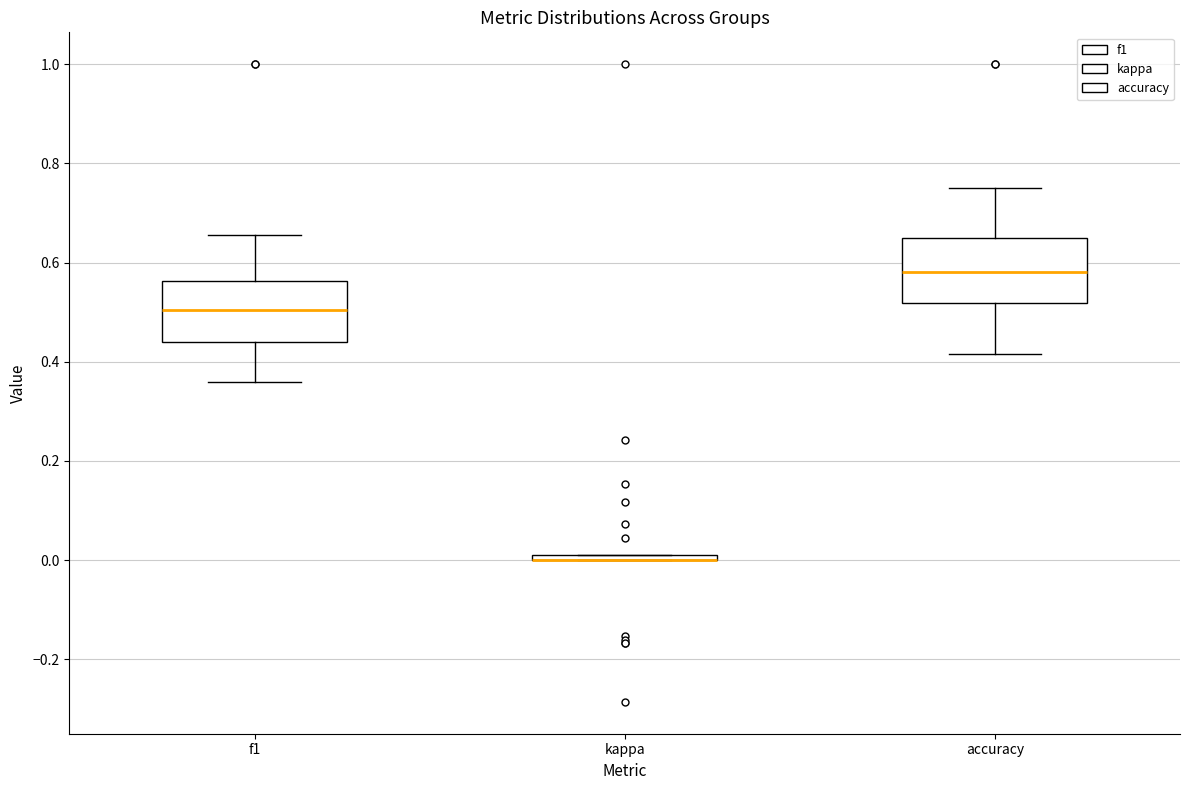

Where is the upper edge of the box for kappa on the y-axis? The values are not printed on the chart, so give them approximately, as read against the axis.

0.02